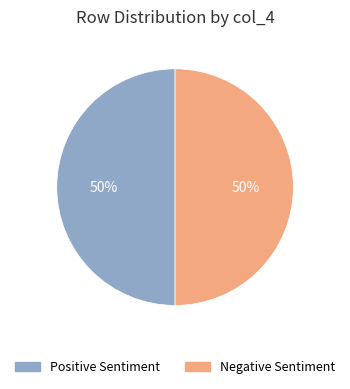

The Negative Sentiment slice represents 50% of the pie. True or false?

True